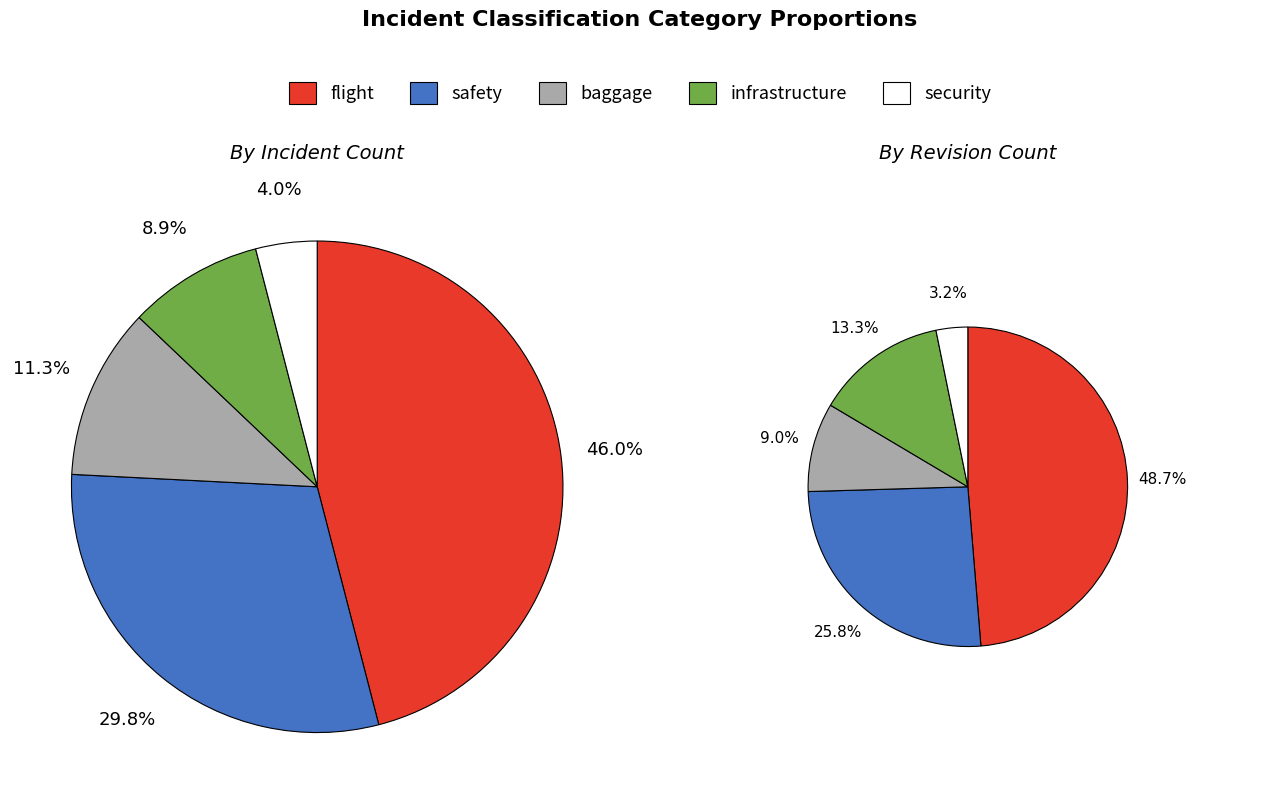

Combined, what portion of the pie is security and flight?

50.0%